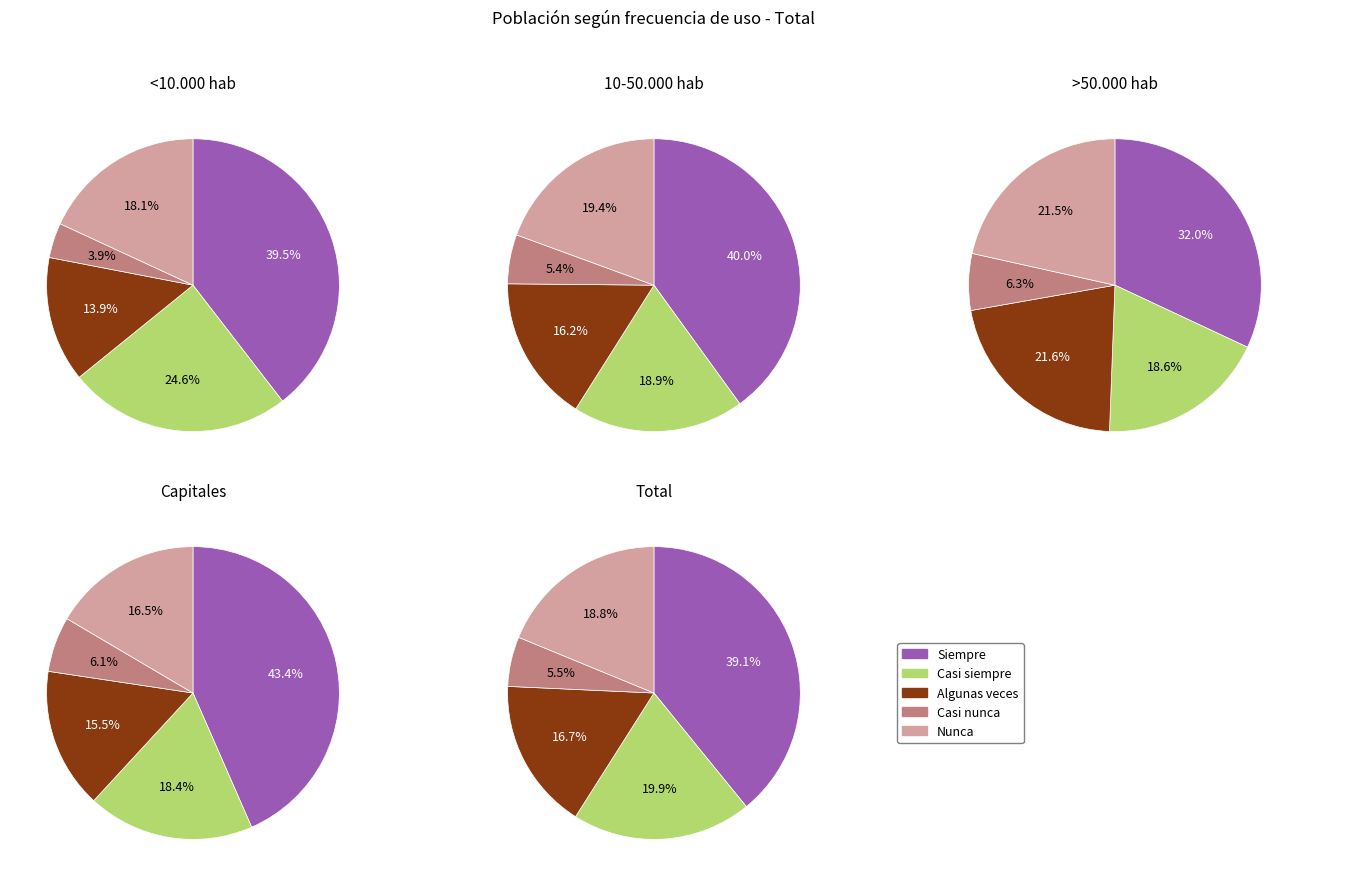

How many segments does this pie chart have?

5